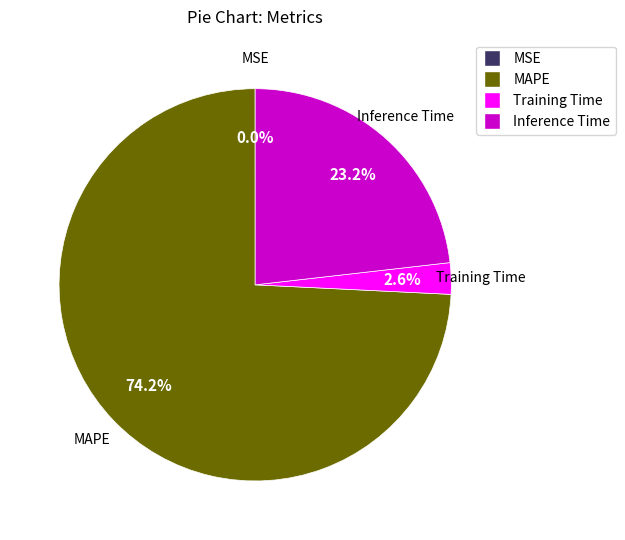

Between MAPE and Inference Time, which is larger?

MAPE